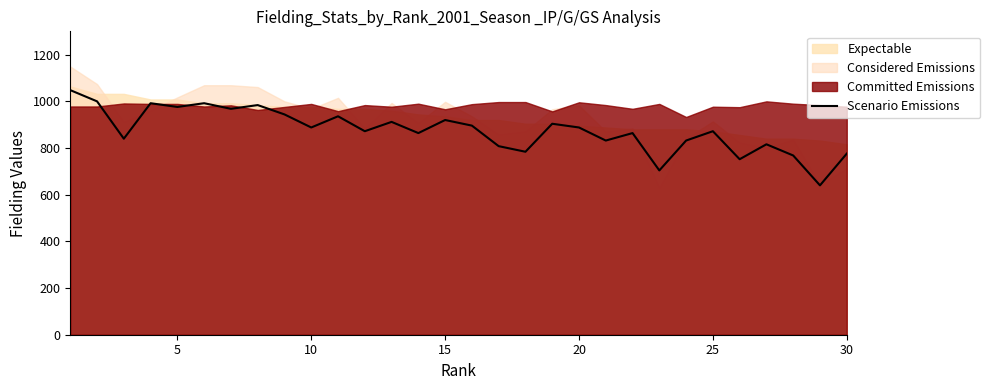

How many lines are shown in the chart?

1